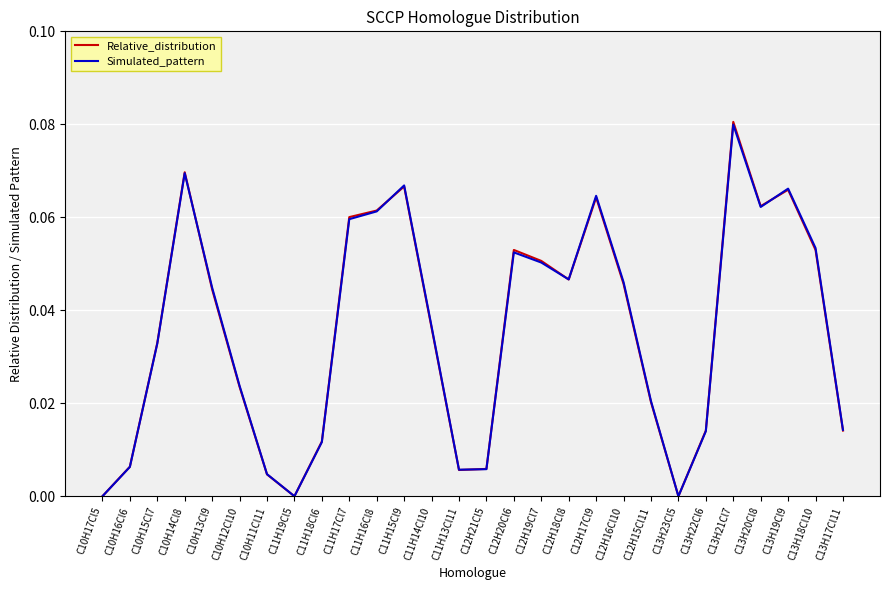

True or false: Relative_distribution has a value of 0.0 at C10H14Cl8.

False